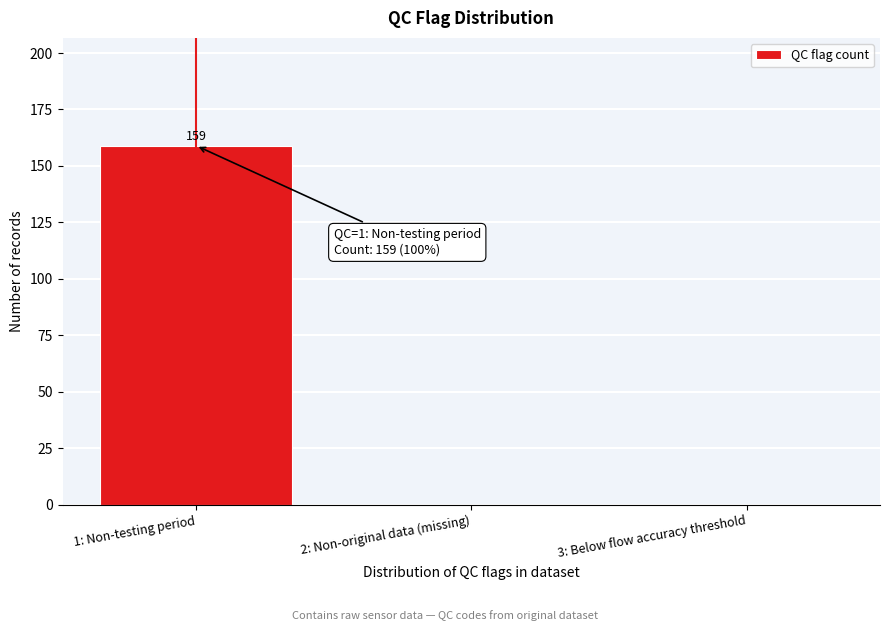

Reading left to right, list all the values displayed in this chart.

1: Non-testing period=159	2: Non-original data (missing)=0	3: Below flow accuracy threshold=0